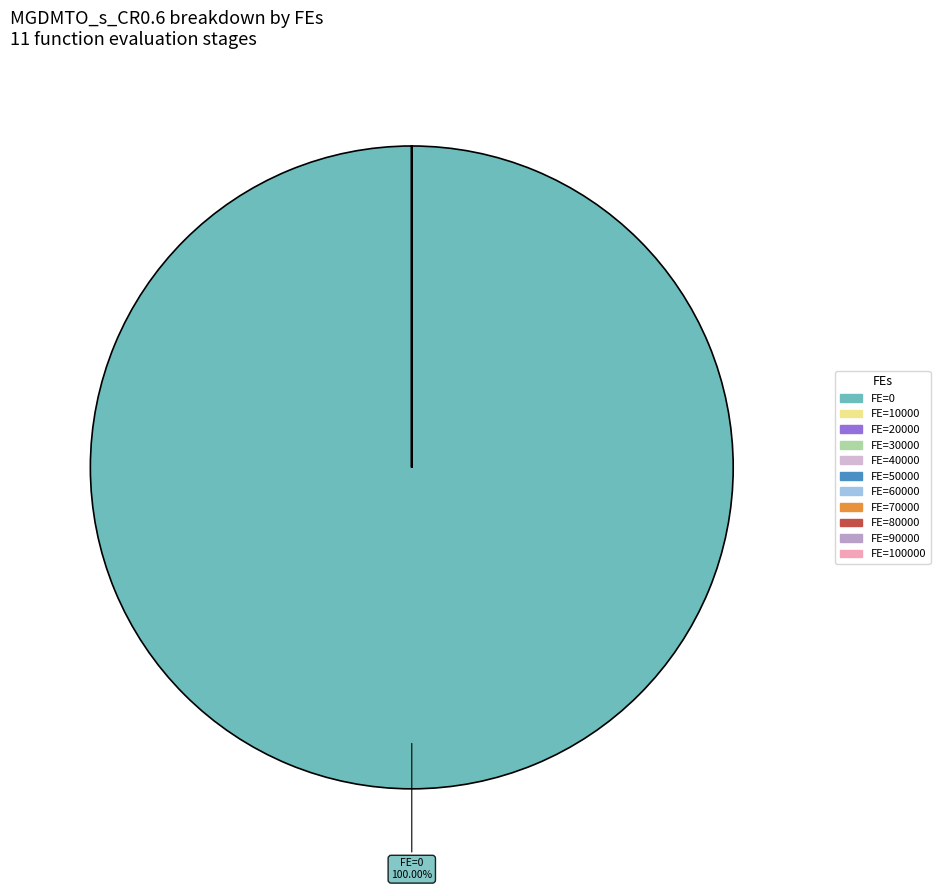

How many segments does this pie chart have?

11